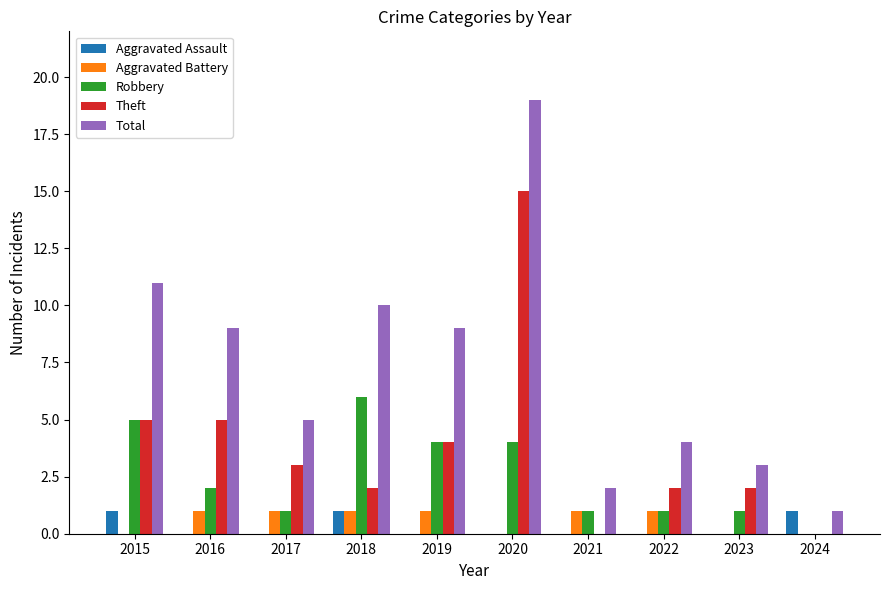

Which series has the largest range (max minus min)?

Total